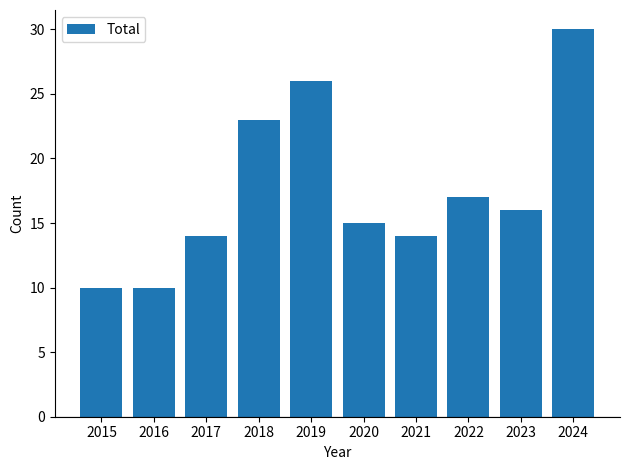

What is the value of the 1st bar from the left?

10